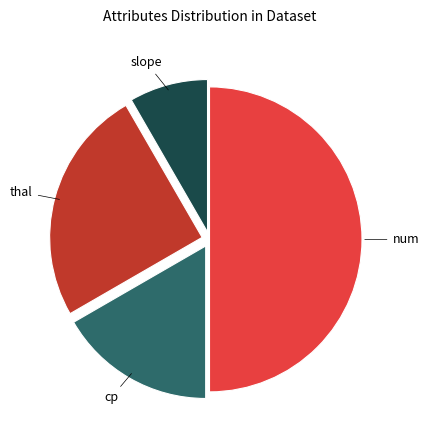

Is it true that thal is 16% of the pie?

False